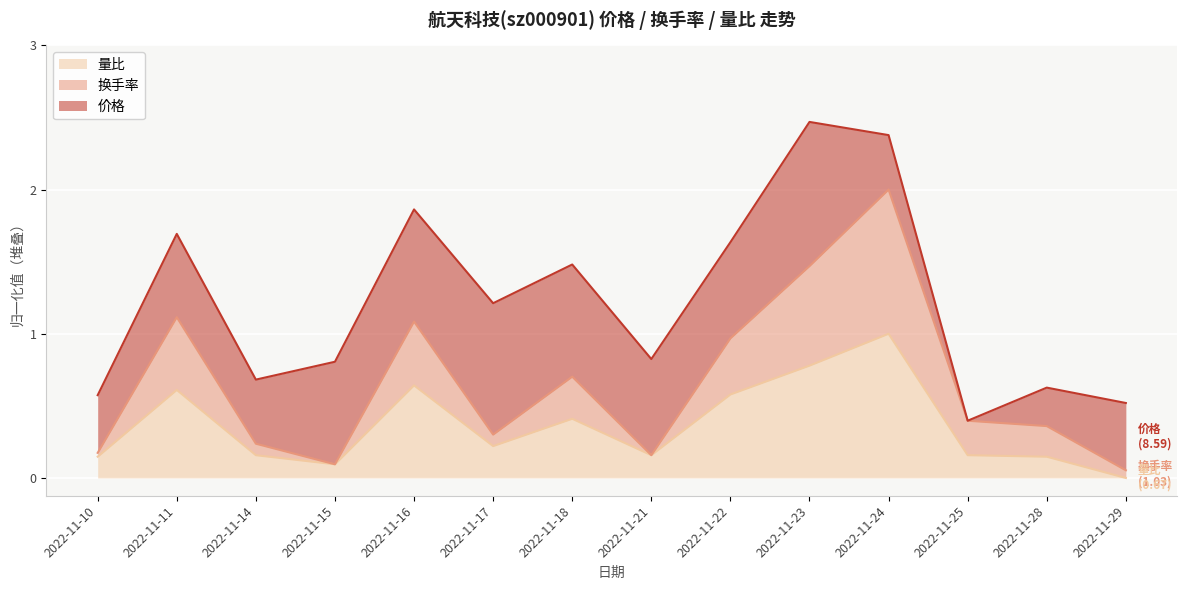

Which series has the widest spread of values?

换手率